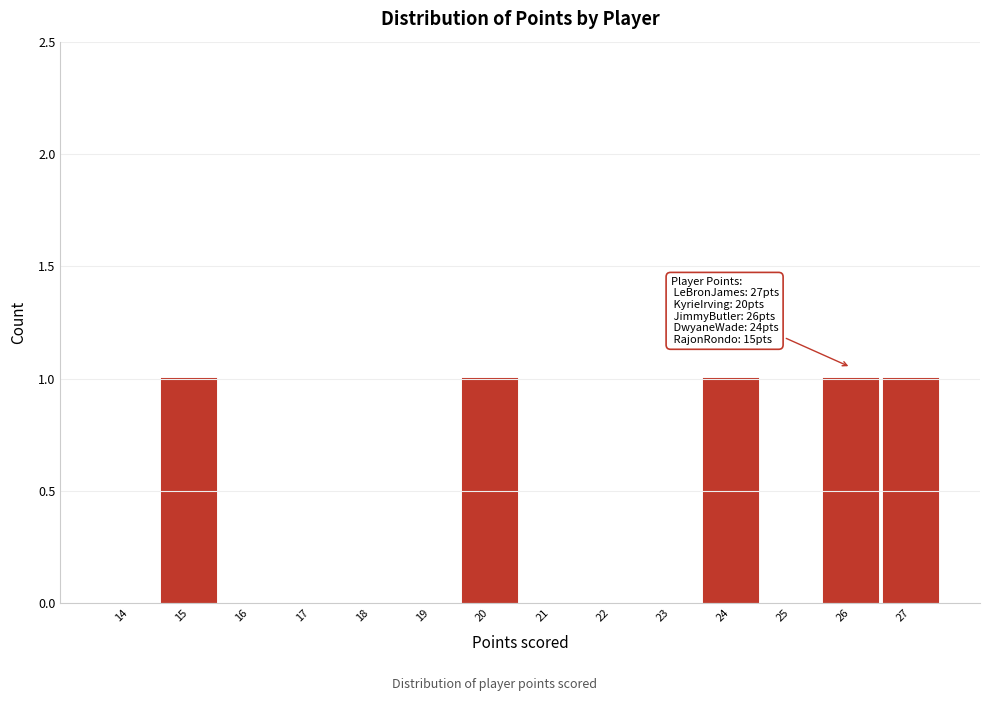

Reading left to right, extract all data points from this chart.

14=0	15=1	16=0	17=0	18=0	19=0	20=1	21=0	22=0	23=0	24=1	25=0	26=1	27=1